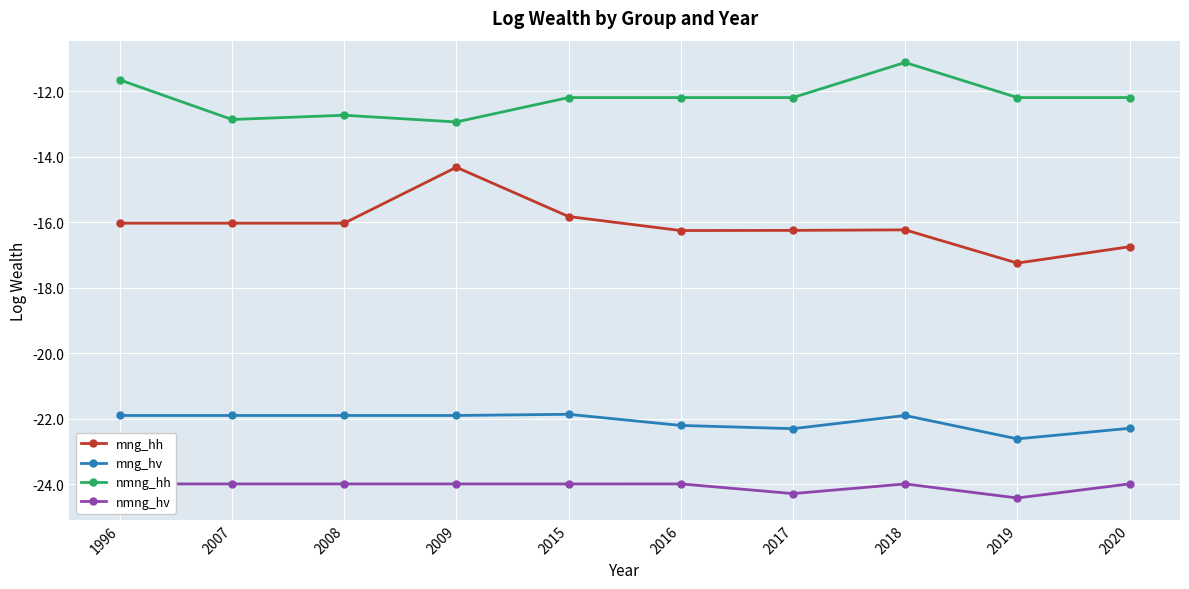

How many categories are shown in the chart?

10